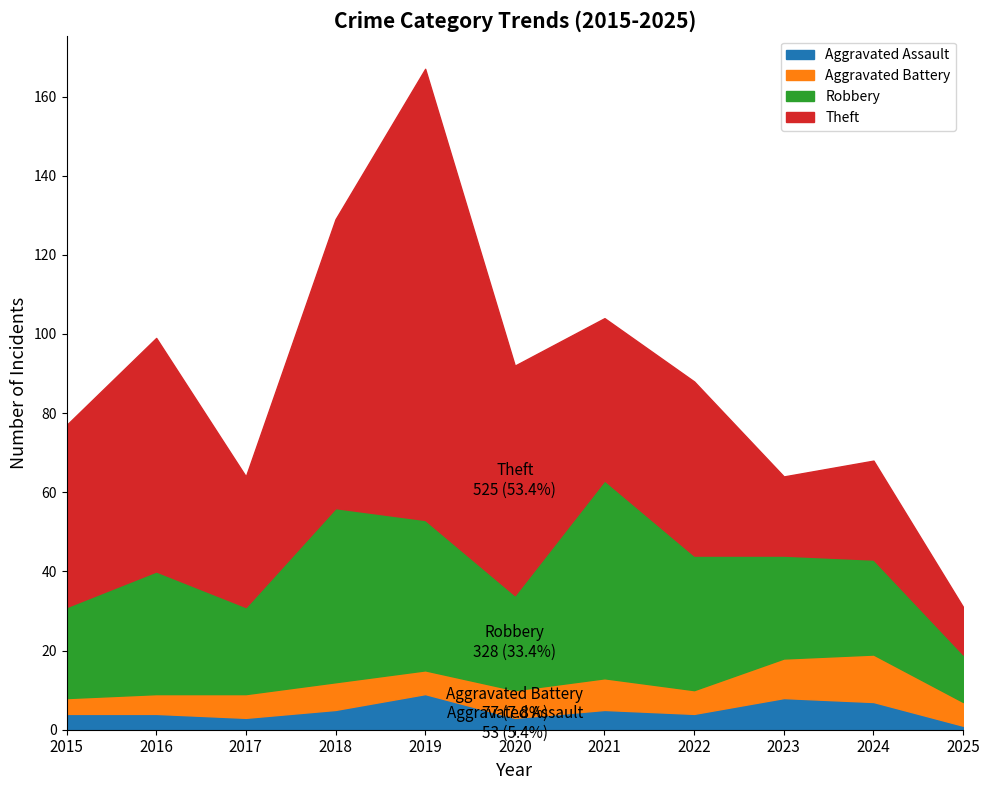

Which has a higher value, 2020 or 2016?

2016